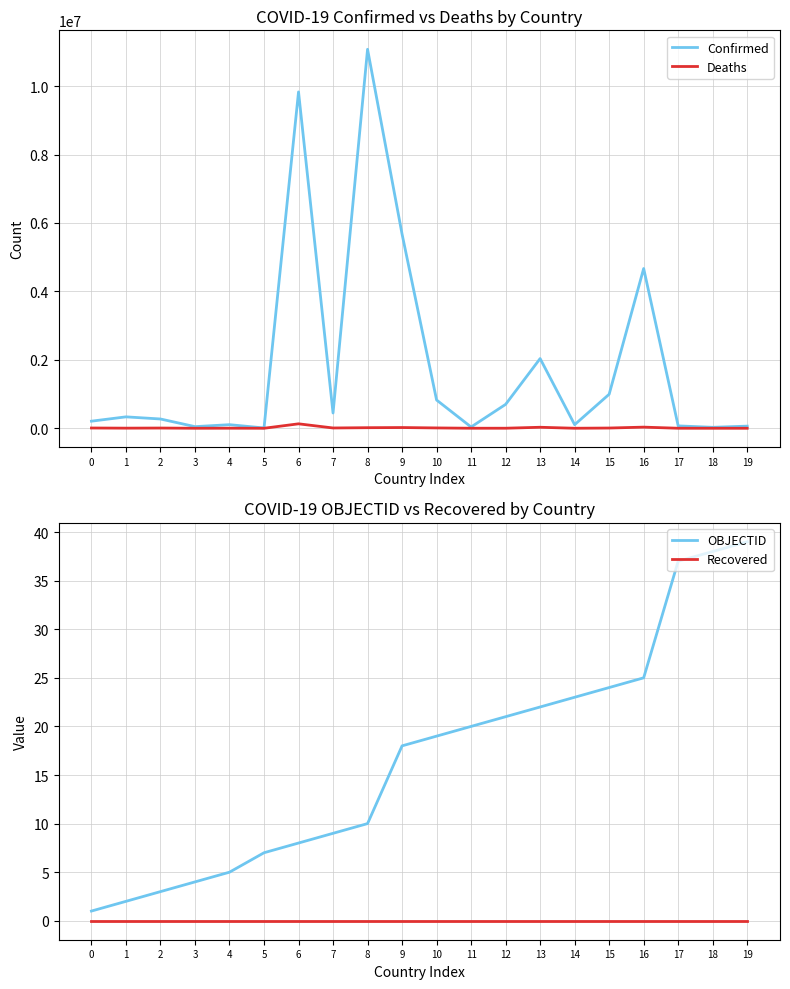

The value of Deaths at 14 is 568. True or false?

True